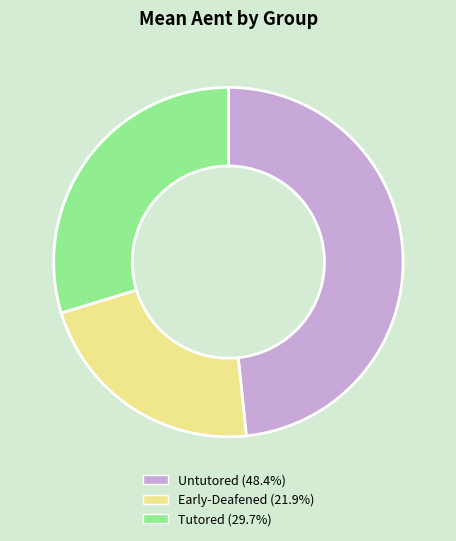

Count the number of slices in the pie.

3